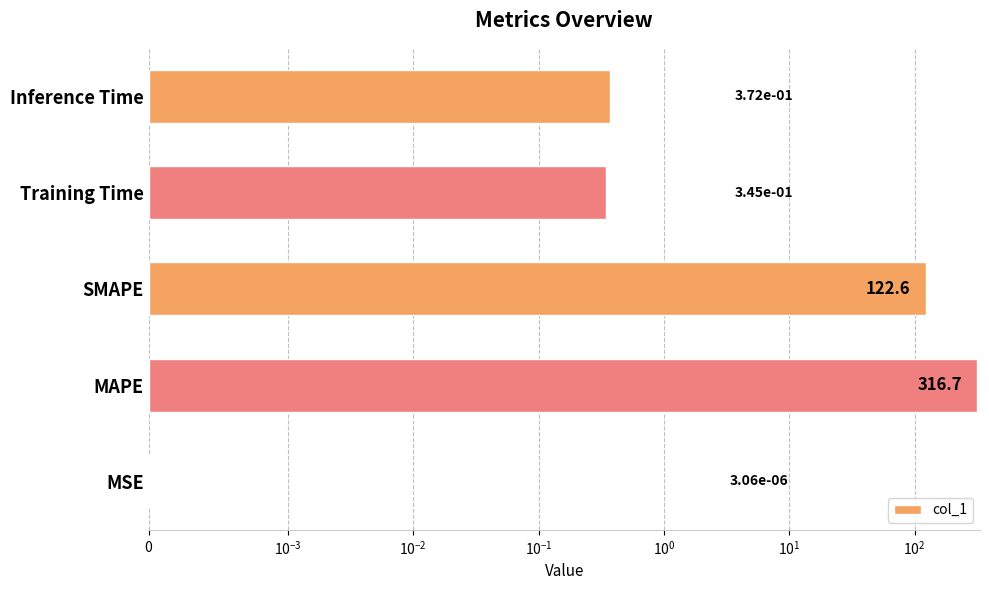

What is the sum of all values?

440.0